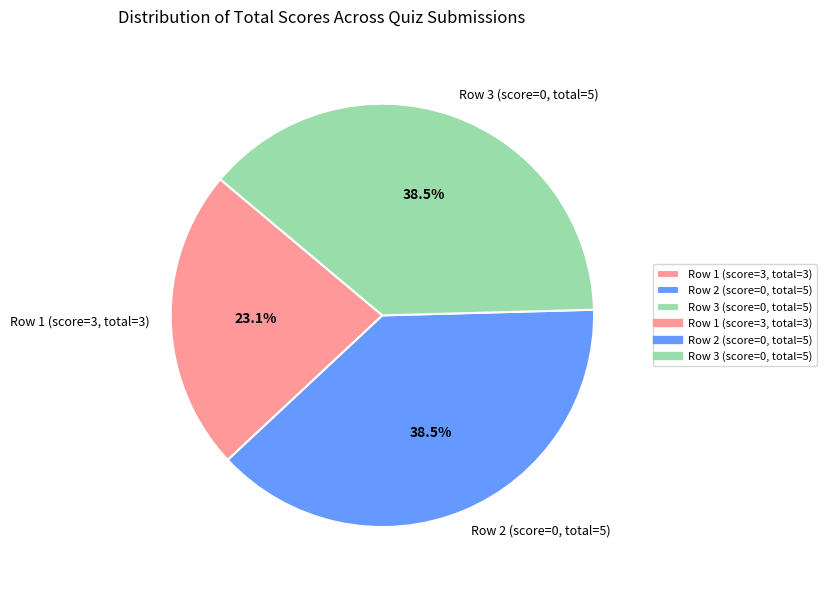

What is the smallest slice in the pie chart?

Row 1 (score=3, total=3)